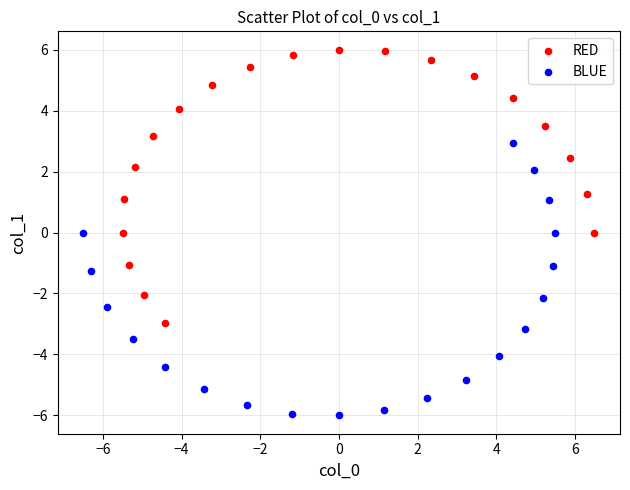

What are all the series names shown in the legend?

RED, BLUE